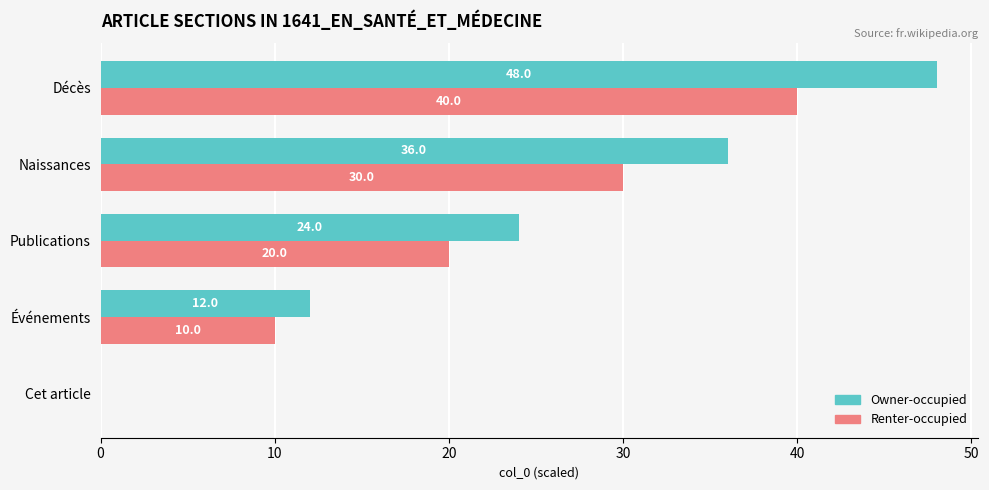

What is the sum of the Owner-occupied values at Événements and Naissances?

48